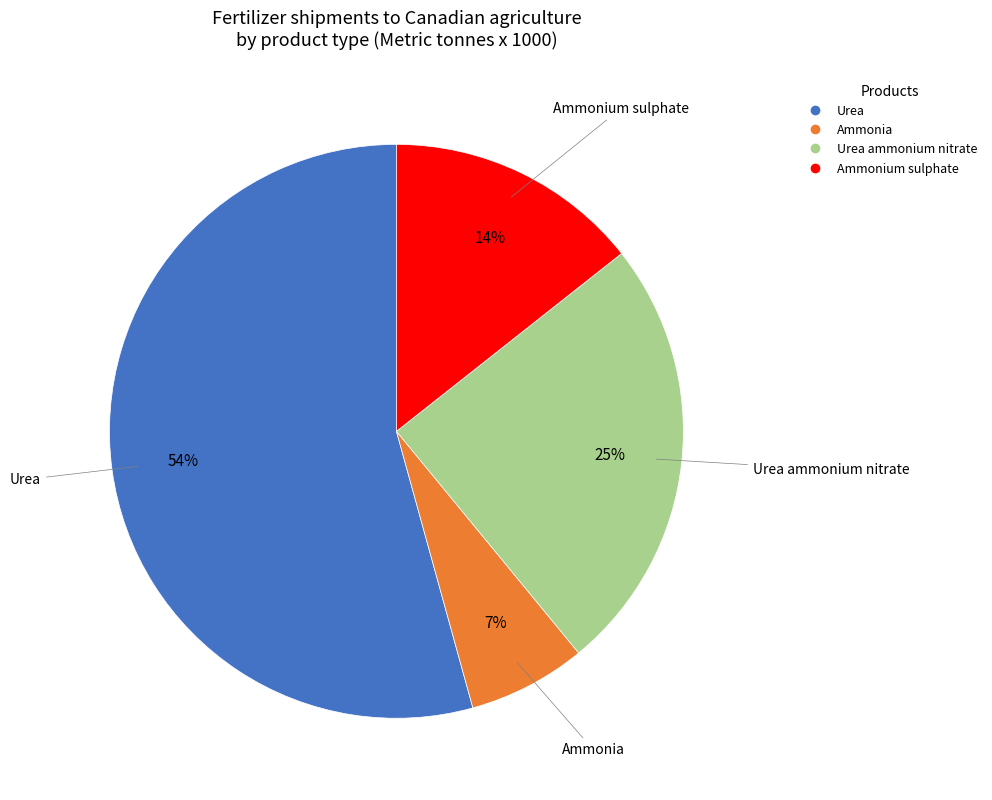

To the nearest percent, what is the average slice percentage?

25%